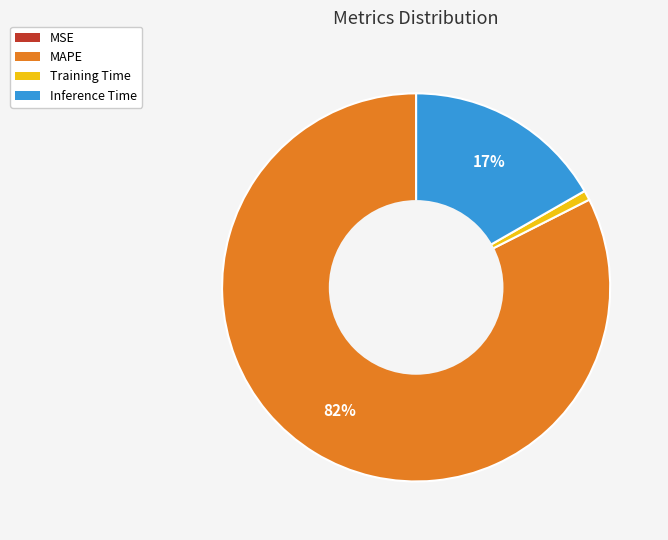

True or false: MAPE accounts for 82% of the total.

True